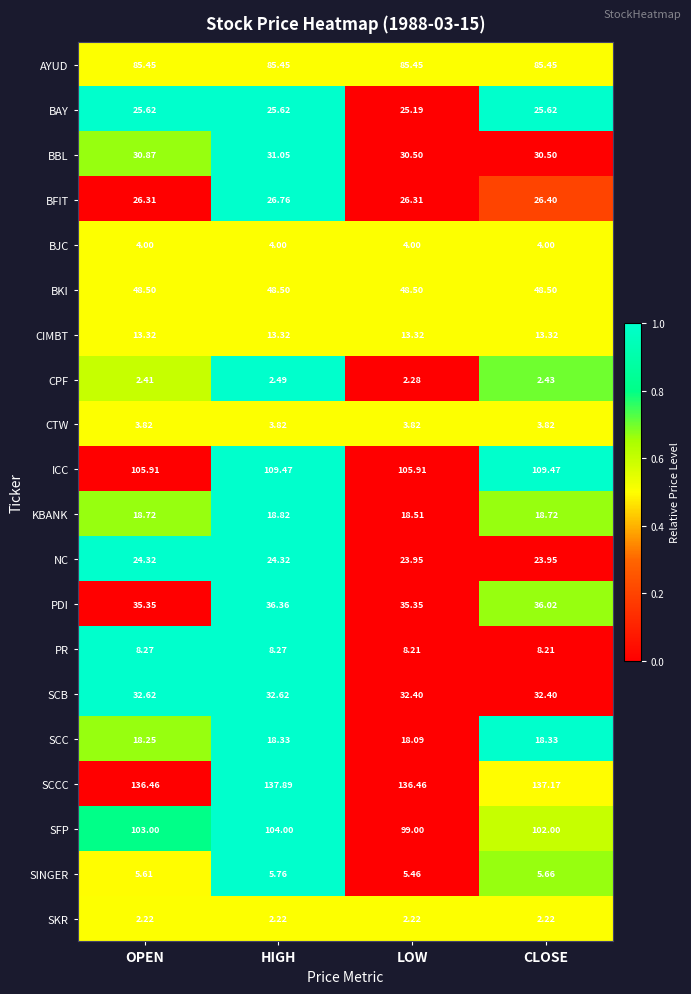

Which category has the highest value in the SINGER series?

HIGH